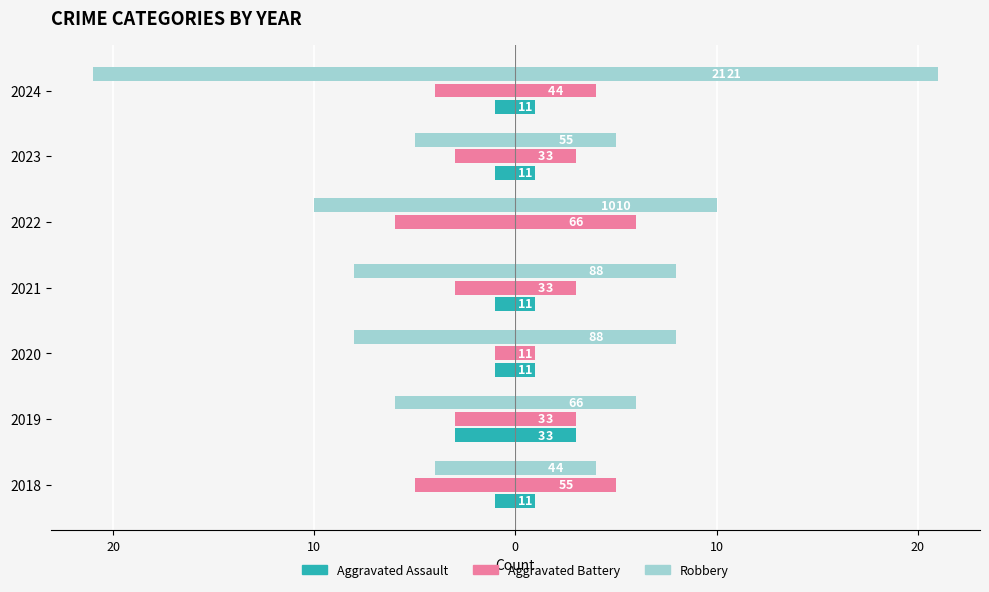

What is the total value across all series at 2019?

-12